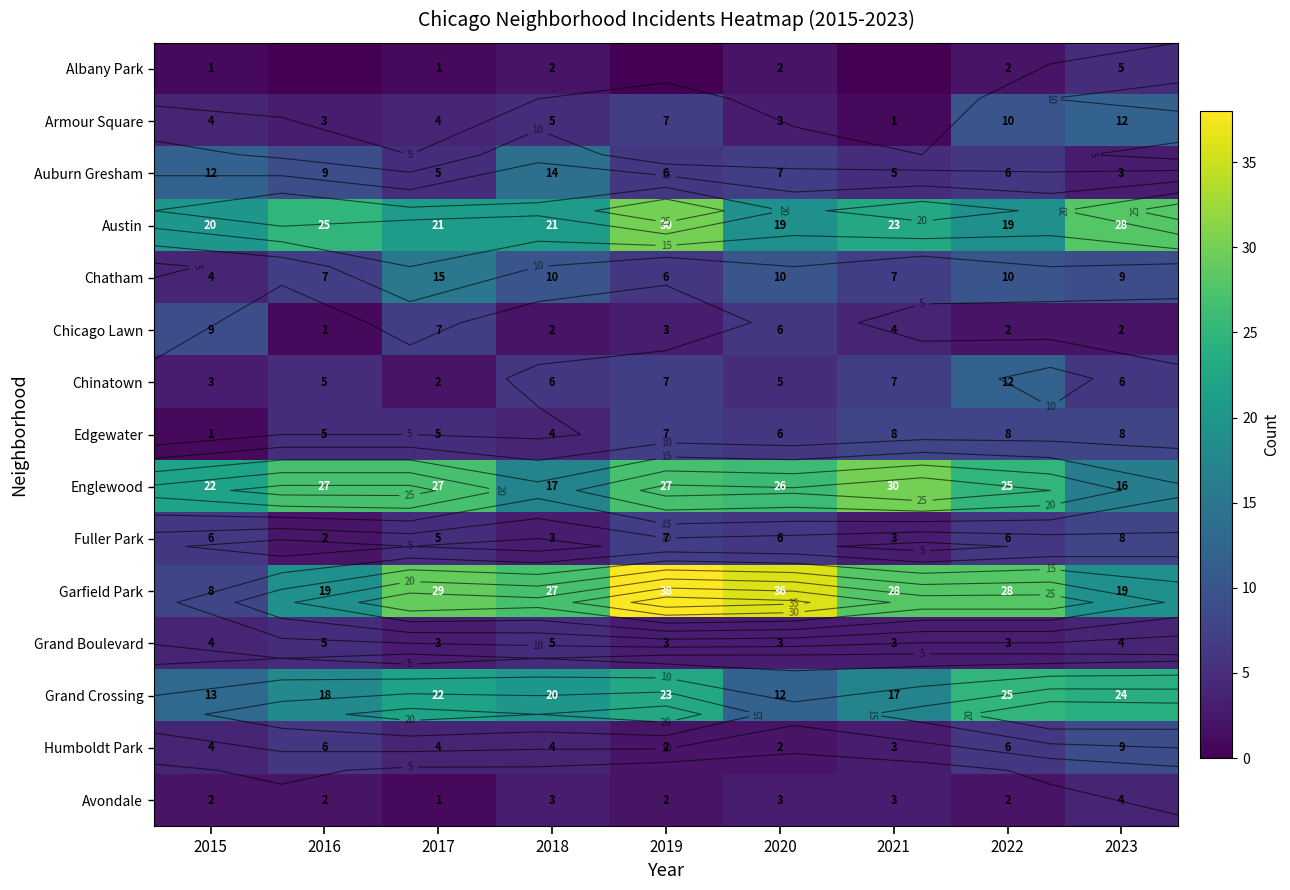

The Englewood series shows 22 at 2015. True or false?

True